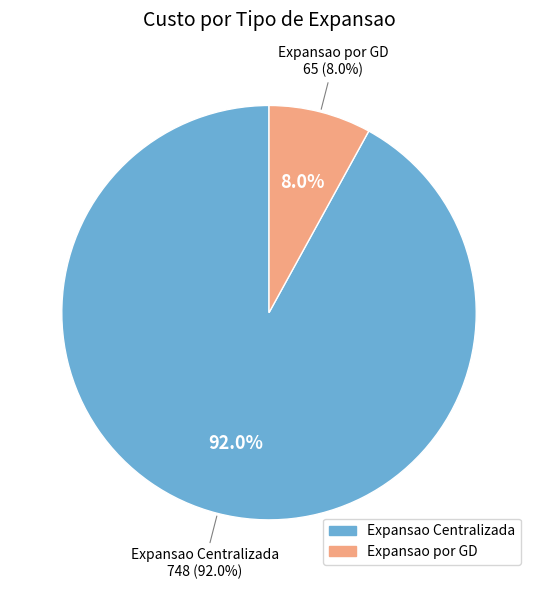

Is there a majority slice in this chart?

Yes